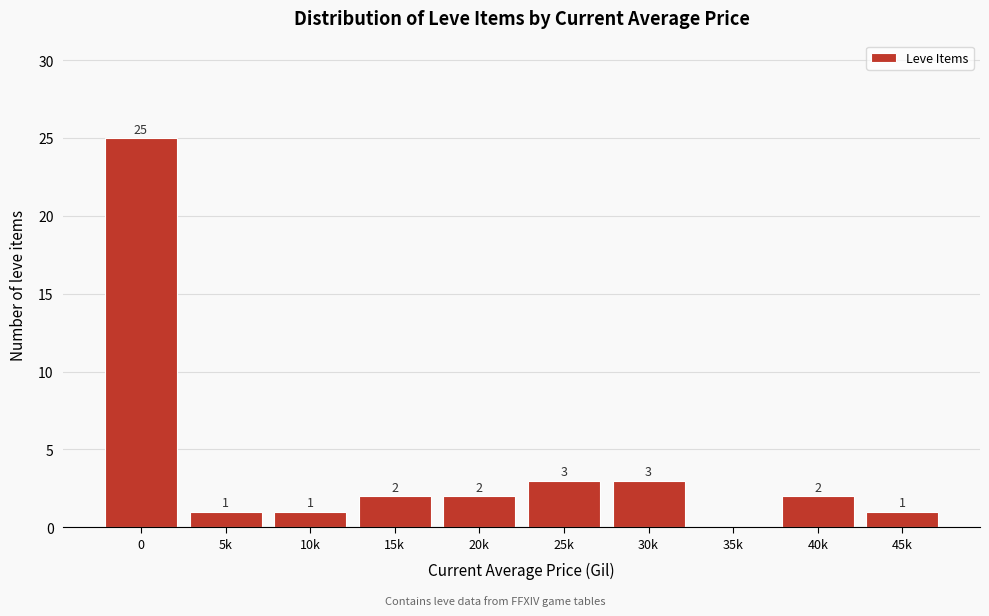

Reading left to right, list all the values displayed in this chart.

0=25	5k=1	10k=1	15k=2	20k=2	25k=3	30k=3	35k=0	40k=2	45k=1